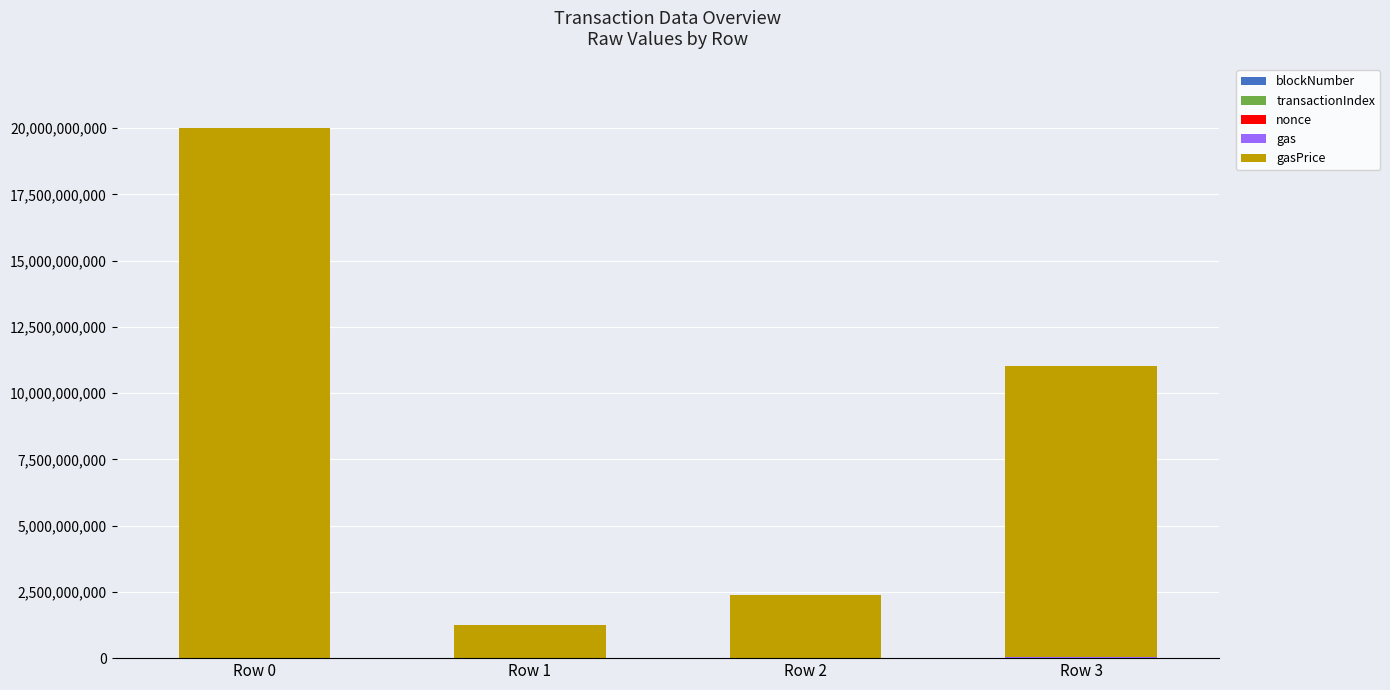

At which category is the sum across all series the highest?

Row 0